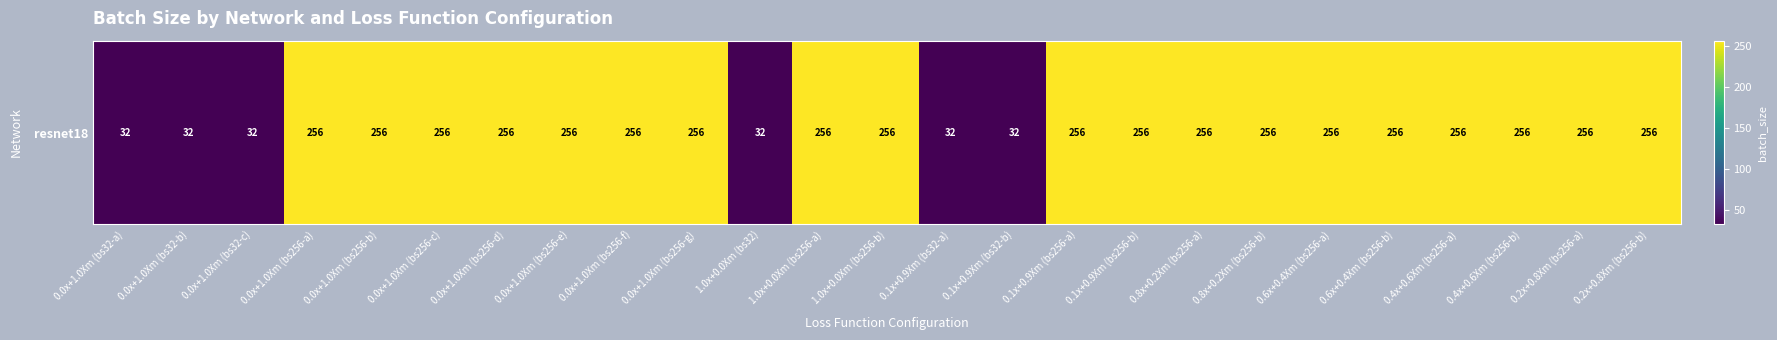

Reading left to right, what are all the values shown in this chart?

32	32	32	256	256	256	256	256	256	256	32	256	256	32	32	256	256	256	256	256	256	256	256	256	256